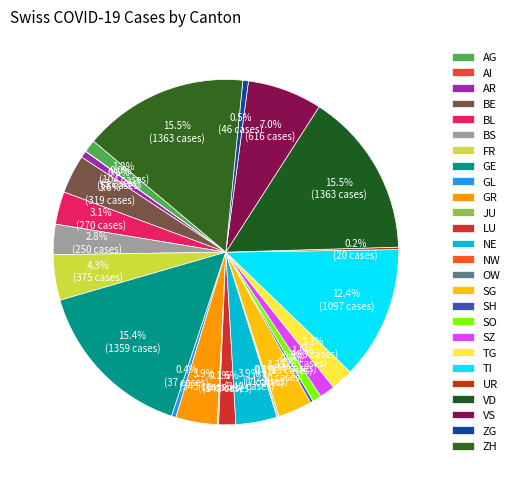

What is the change in value from OW to ZH?

+1352